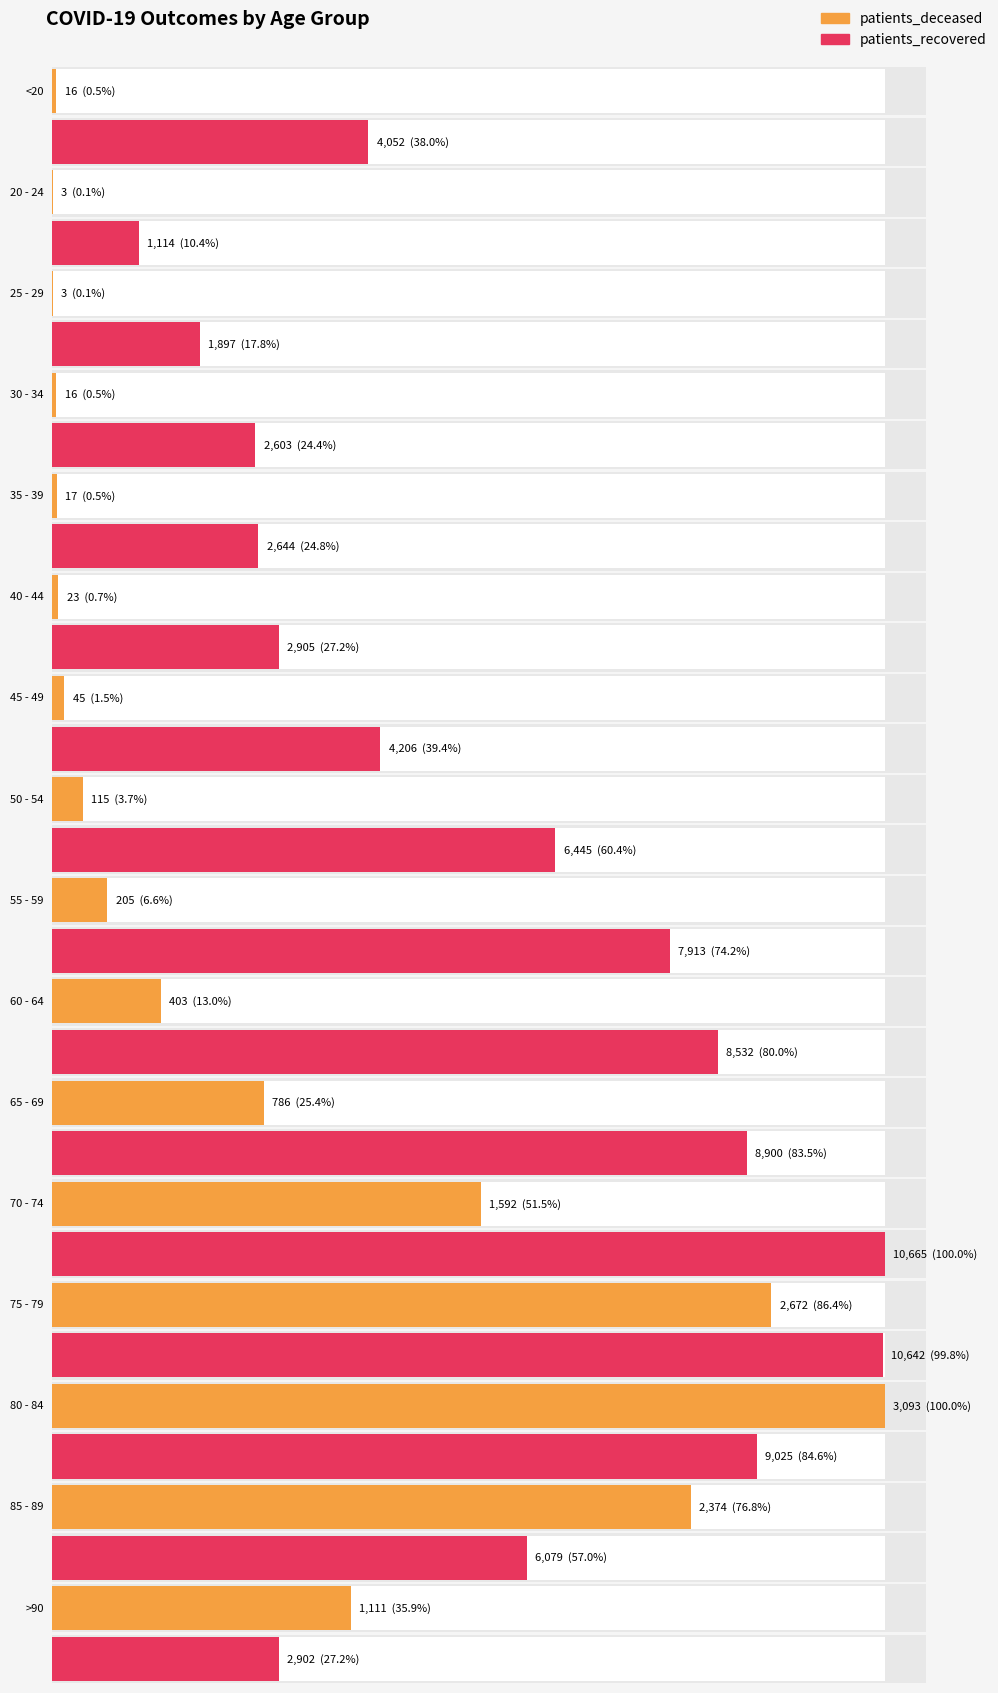

Reading left to right, list all the values displayed in this chart.

patients_deceased: <20=16	20 - 24=3	25 - 29=3	30 - 34=16	35 - 39=17	40 - 44=23	45 - 49=45	50 - 54=115	55 - 59=205	60 - 64=403	65 - 69=786	70 - 74=1592	75 - 79=2672	80 - 84=3093	85 - 89=2374	>90=1111
patients_recovered: <20=4052	20 - 24=1114	25 - 29=1897	30 - 34=2603	35 - 39=2644	40 - 44=2905	45 - 49=4206	50 - 54=6445	55 - 59=7913	60 - 64=8532	65 - 69=8900	70 - 74=10665	75 - 79=10642	80 - 84=9025	85 - 89=6079	>90=2902